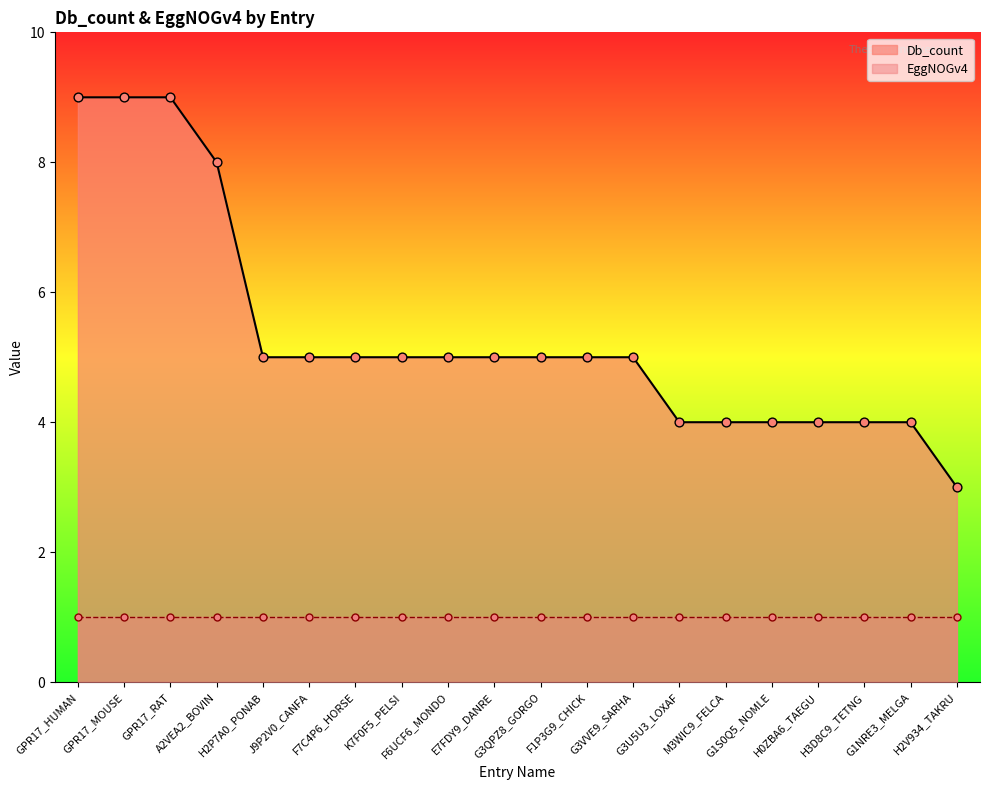

What is the ratio of the value at G3VVE9_SARHA to the value at G3U5U3_LOXAF?

1.2